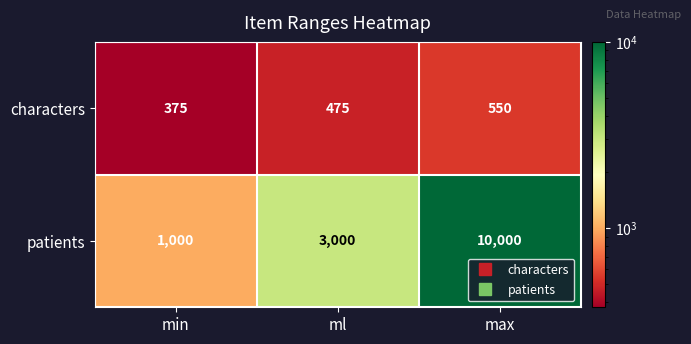

List the series in order of their overall mean, highest first.

patients, characters